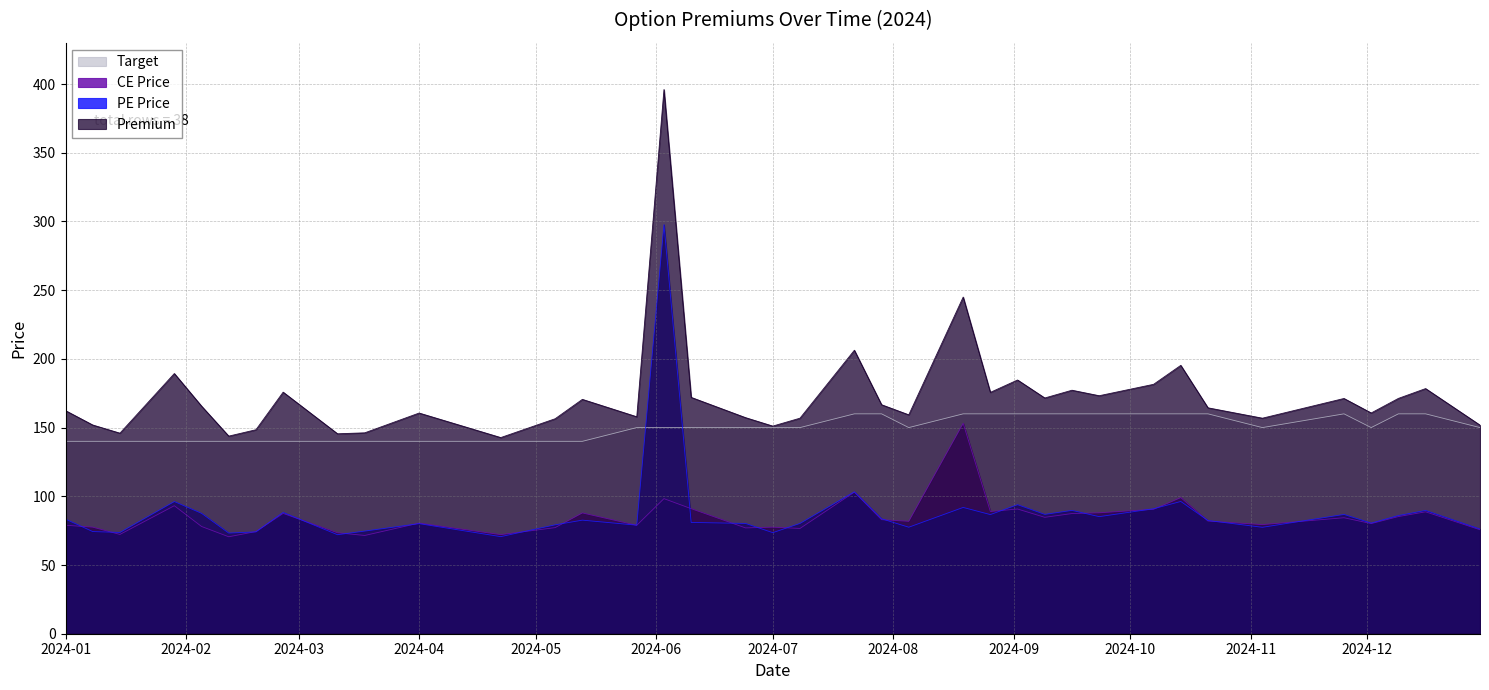

The CE Price series shows 121.8 at 2024-01-08. True or false?

False